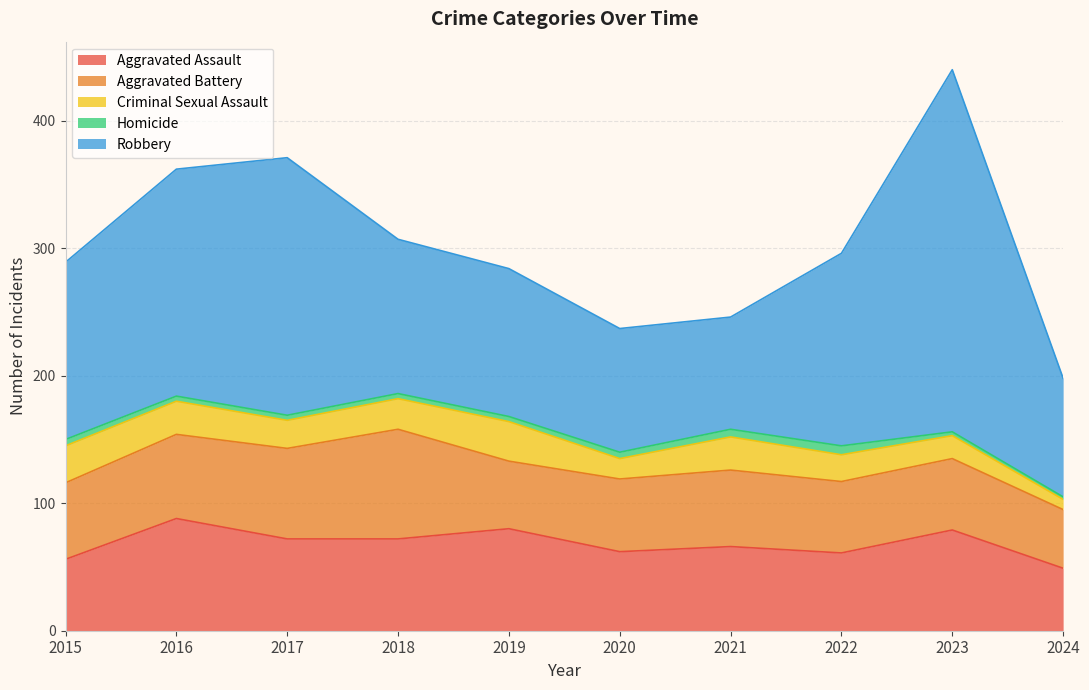

Between 2023 and 2024, which series saw the biggest shift?

Robbery